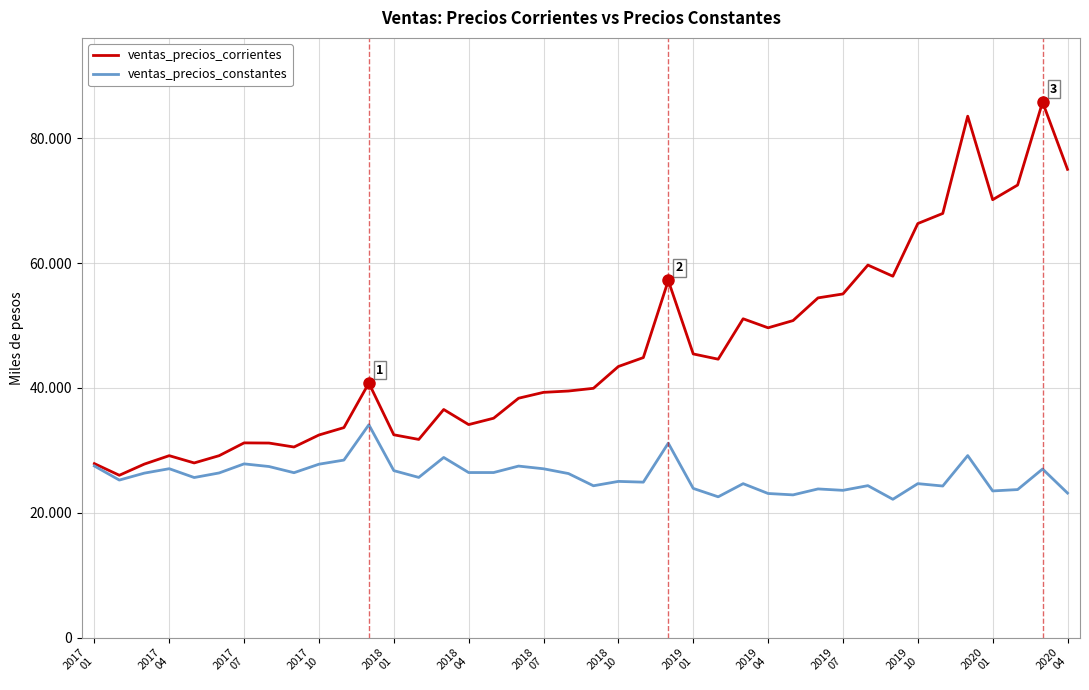

Reading right to left, extract all data points from this chart.

ventas_precios_corrientes: 75009.6	85778.0	72494.4	70145.0	83524.6	67943.7	66325.6	57885.3	59672.1	55044.5	54413.4	50778.3	49621.4	51065.7	44592.1	45433.6	57204.0	44849.4	43420.3	39925.5	39491.9	39278.4	38338.2	35133.1	34113.7	36531.3	31736.8	32479.2	40766.3	33629.0	32446.0	30521.5	31154.9	31182.3	29132.7	27969.0	29134.3	27780.0	25994.2	27858.9
ventas_precios_constantes: 23142.7	26996.7	23702.0	23483.3	29147.9	24270.7	24652.7	22144.7	24329.9	23580.1	23803.4	22852.1	23073.8	24647.7	22542.0	23888.7	31136.1	24891.7	25010.5	24310.8	26267.3	27033.4	27465.9	26430.5	26429.5	28846.7	25650.7	26736.7	34084.5	28425.3	27766.7	26404.3	27394.1	27819.4	26365.4	25631.9	27045.9	26334.3	25223.4	27477.3